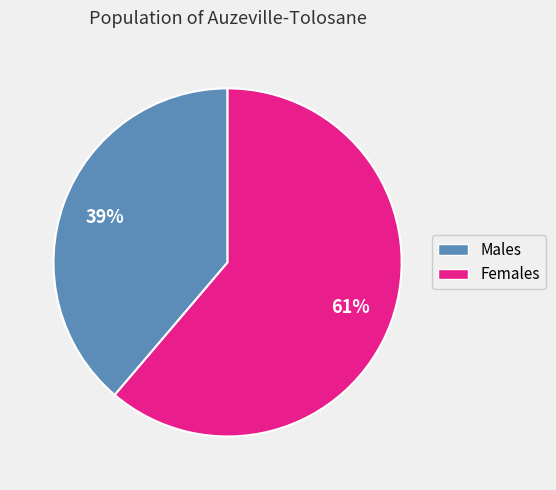

Is there any slice that represents more than half of the pie?

Yes